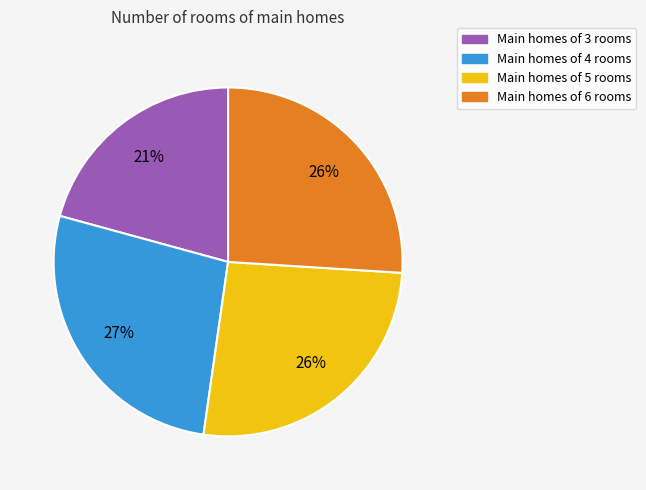

Is there any slice that represents more than half of the pie?

No